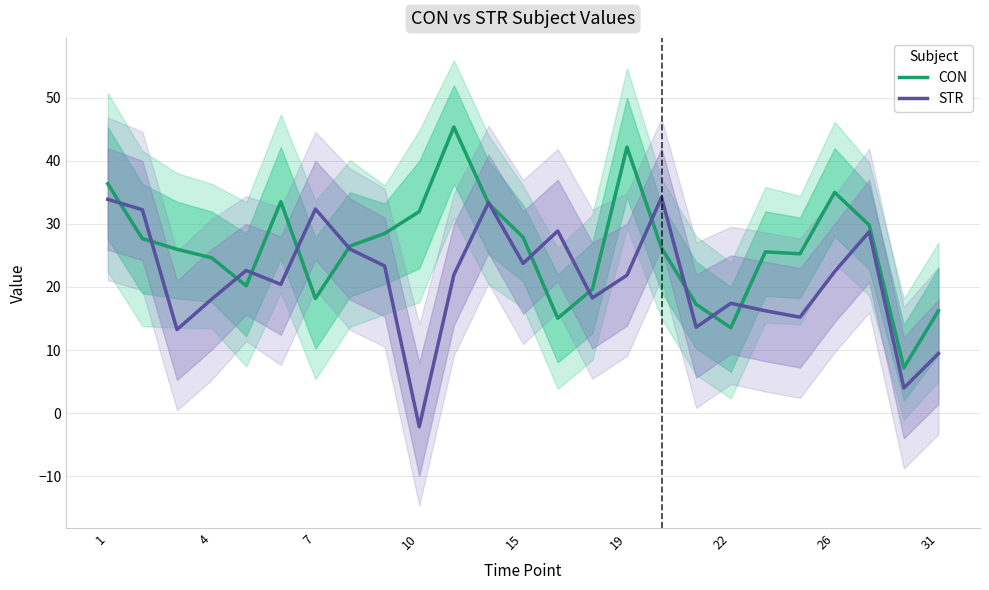

How many values in STR are below zero?

1